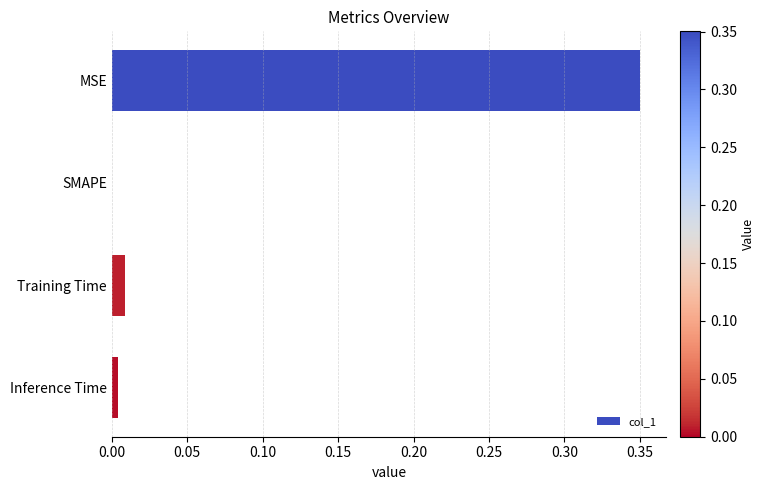

What is the change in value from MSE to SMAPE?

-0.4